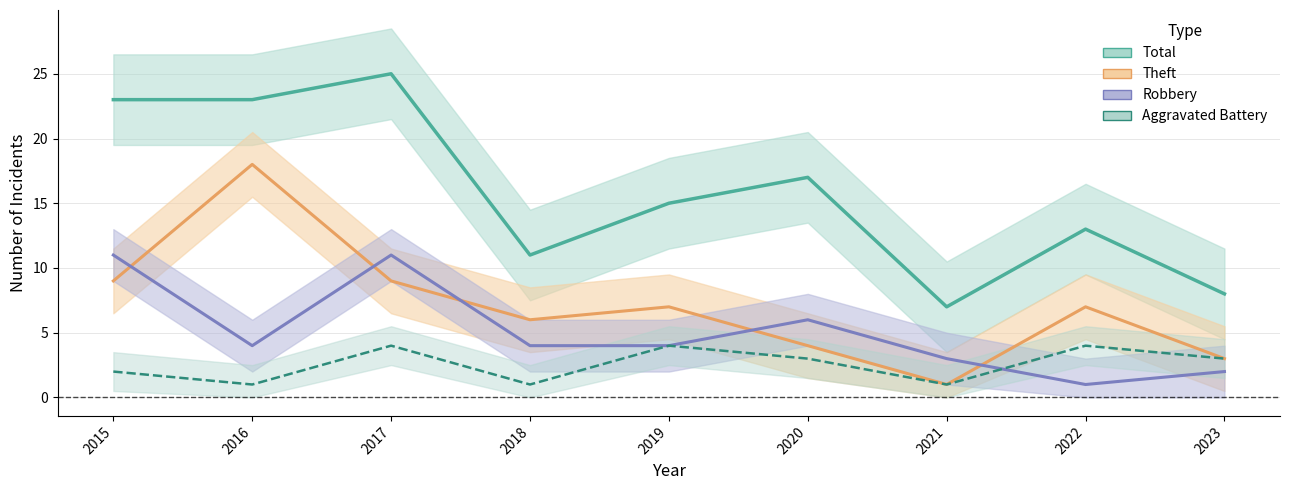

The Robbery series shows 5 at 2015. True or false?

False